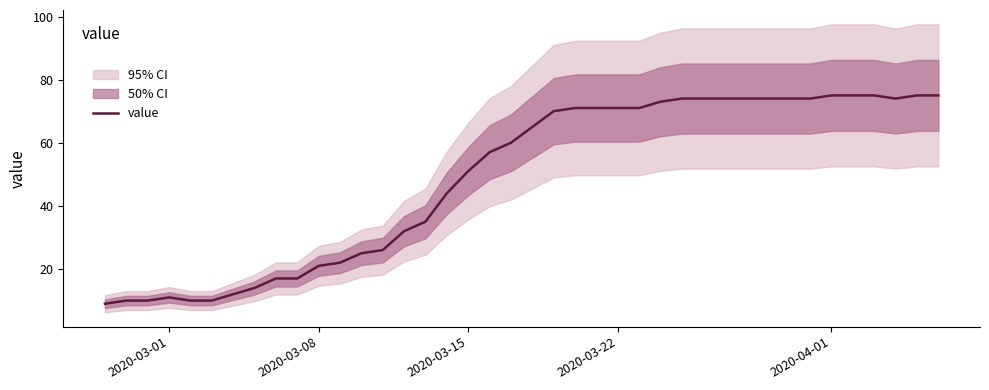

What is the maximum value for value?

75